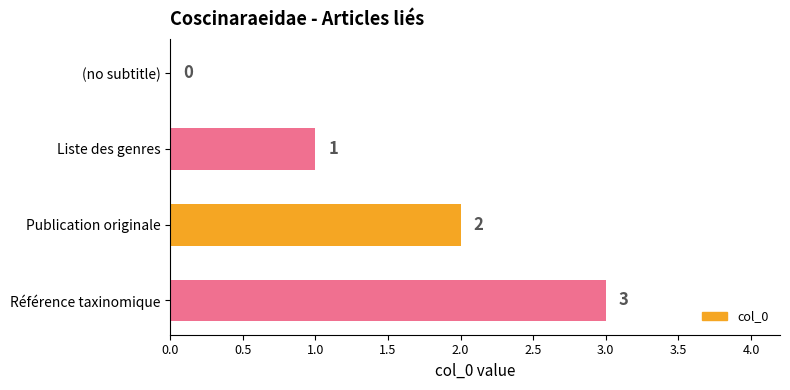

The chart shows a value of 2 at (no subtitle). True or false?

False